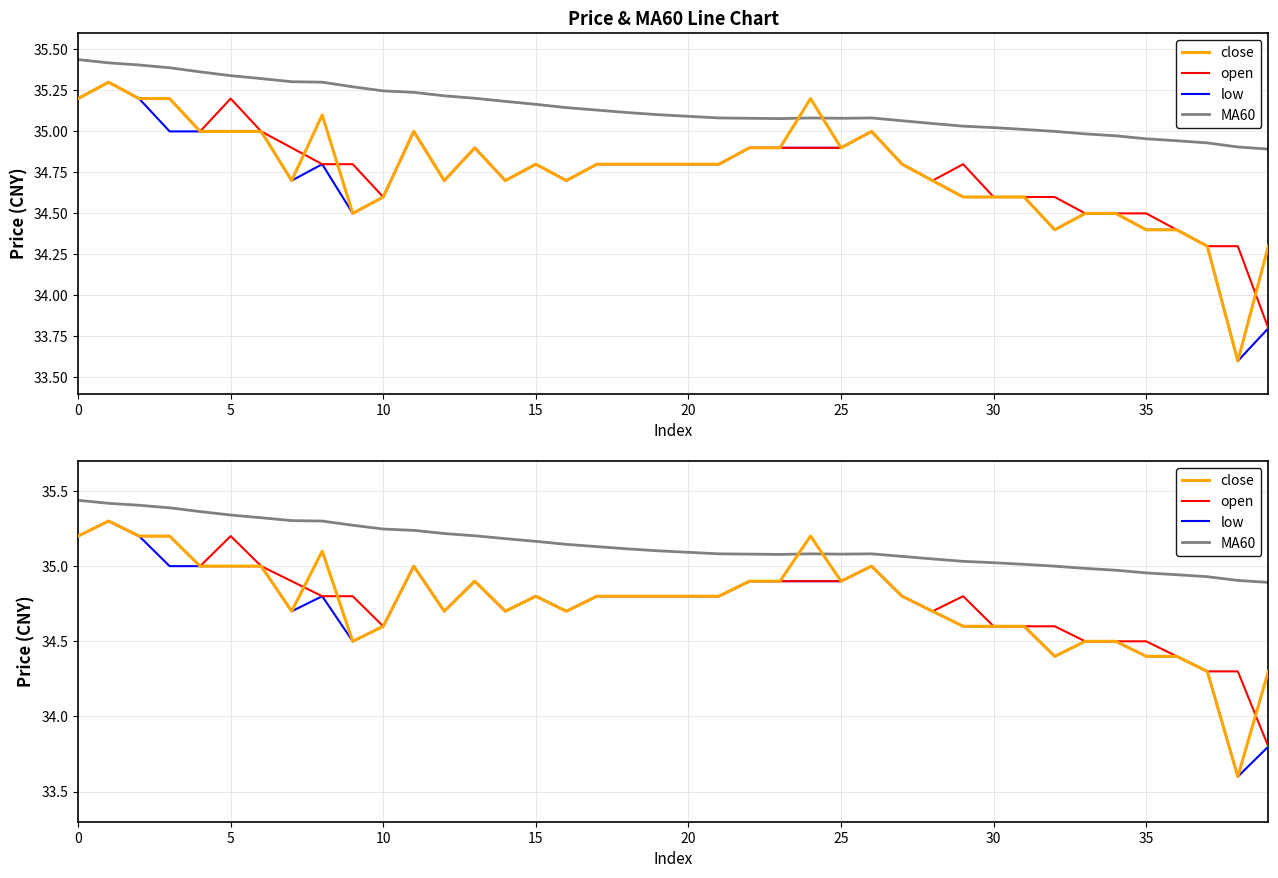

What is the label of the 4th point from the right?

36